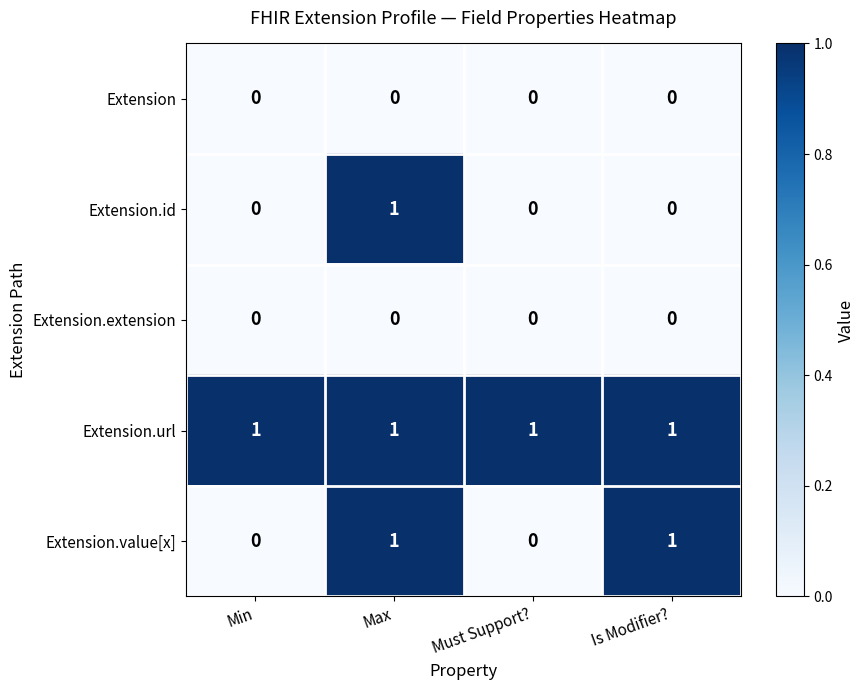

Which series has the largest total across all categories?

Extension.url